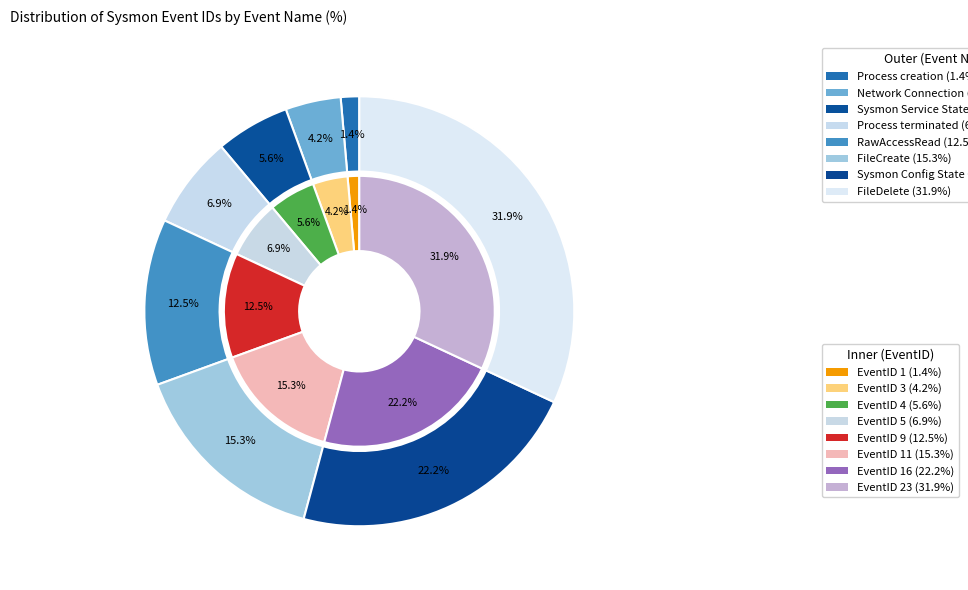

To the nearest percent, what is the difference between the FileCreate and Sysmon Config State Changed slice percentages?

7%